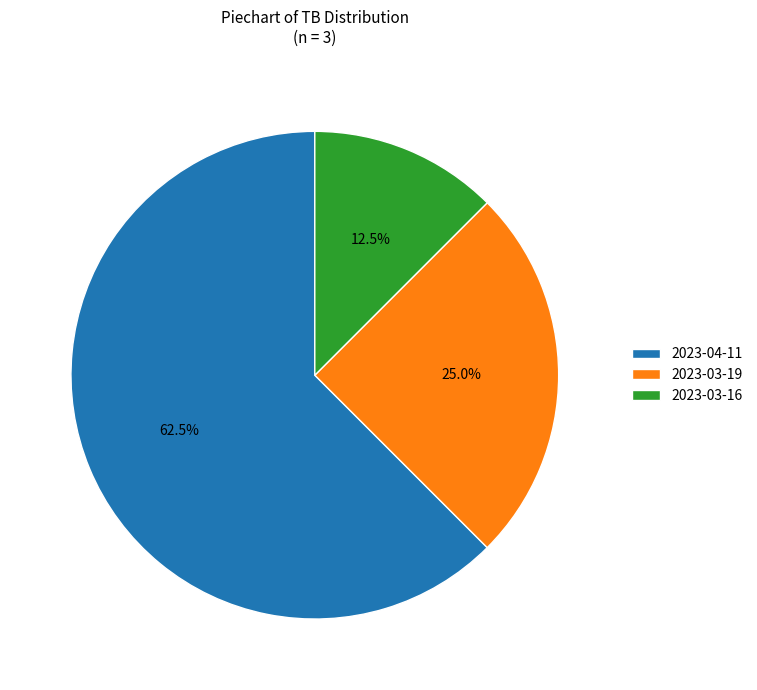

Count the number of slices in the pie.

3